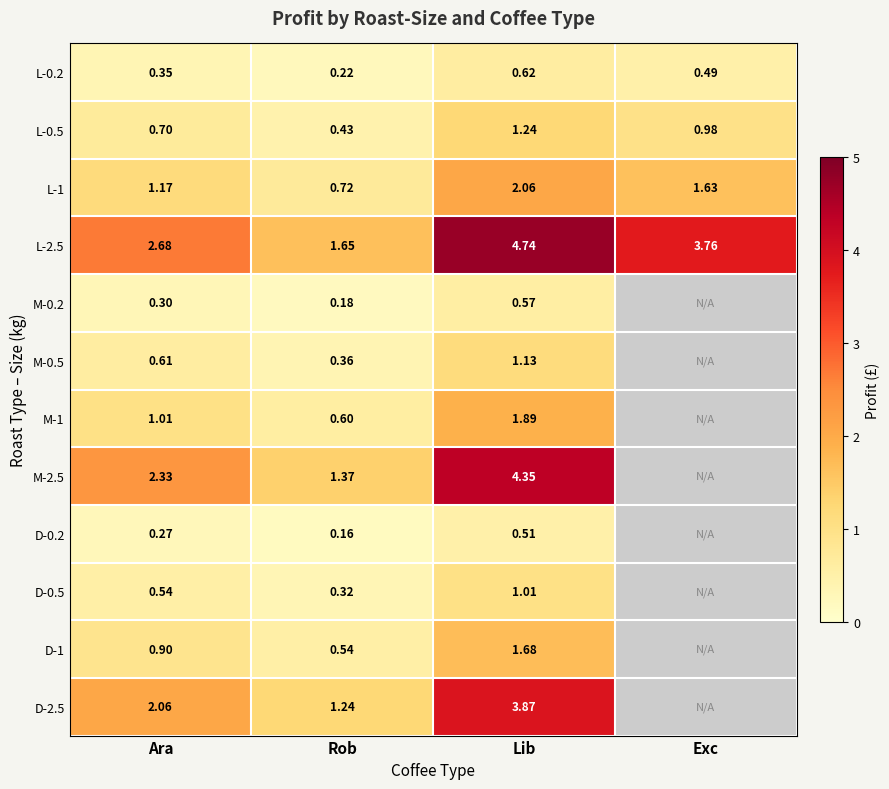

Which category has the highest value in the L-0.2 series?

Lib